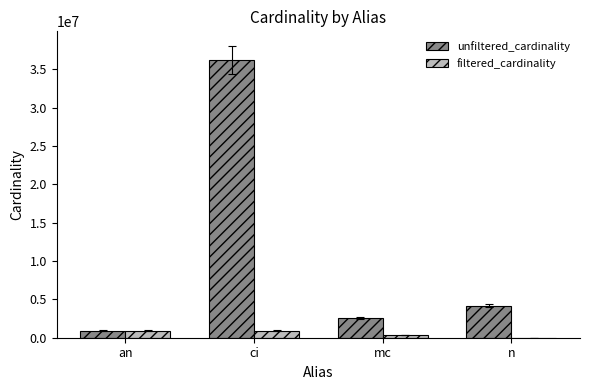

Which series has the largest total across all categories?

unfiltered_cardinality